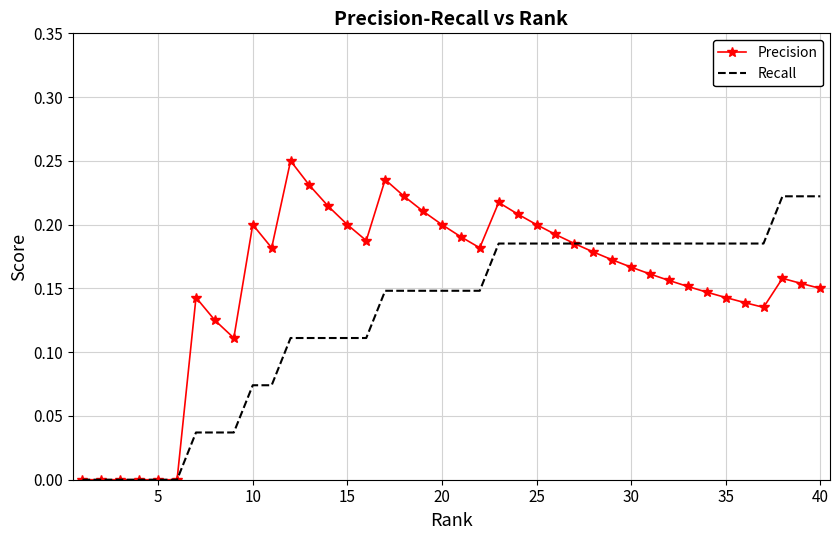

List the series in order of their overall mean, highest first.

Precision, Recall